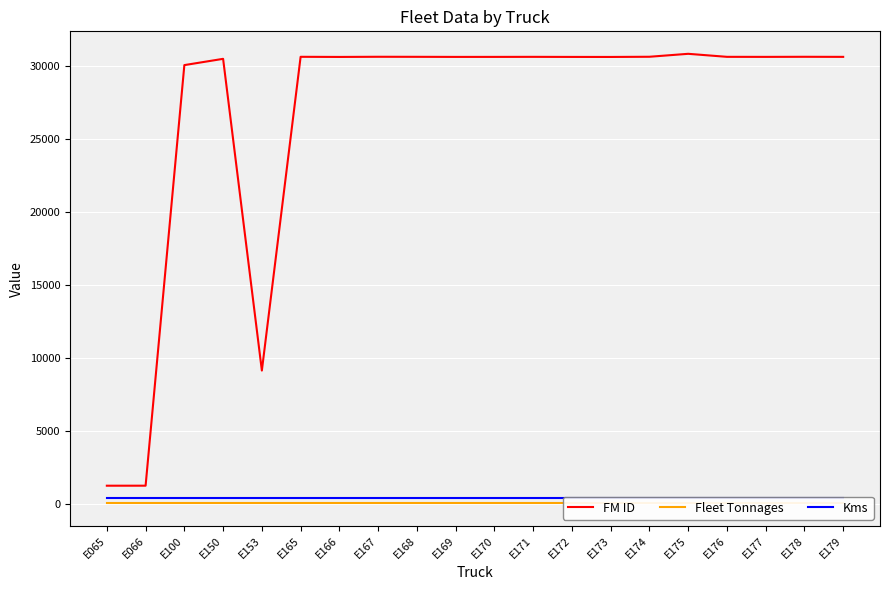

Which series changed the most between E066 and E175?

FM ID